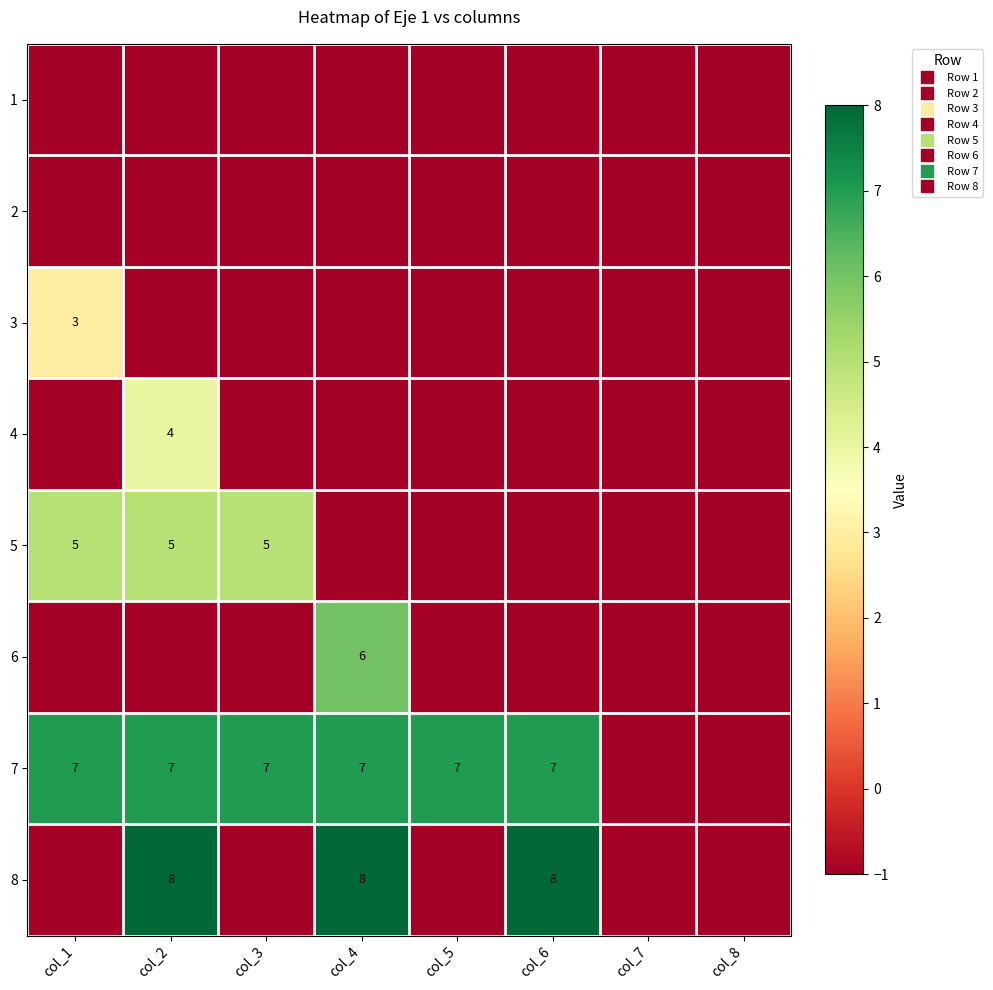

At how many categories does at least one series exceed 4?

6